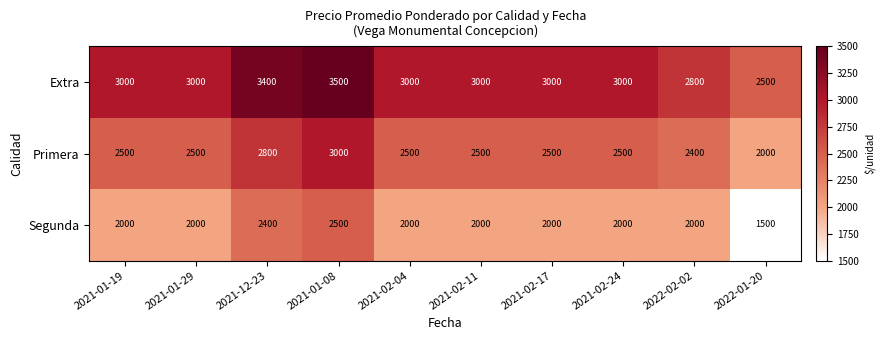

Which series has the largest total across all categories?

Extra